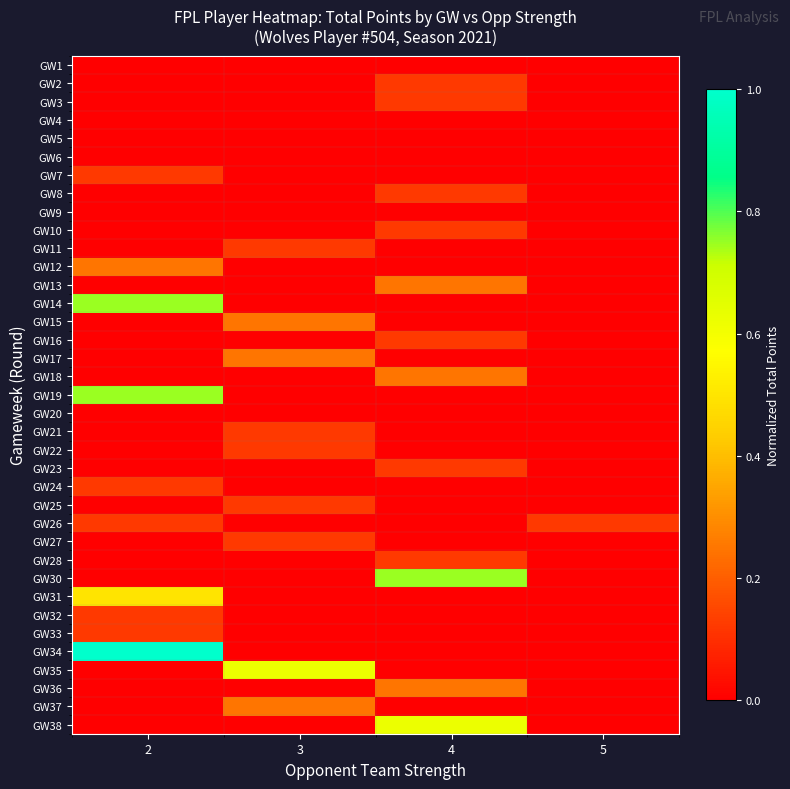

What is the total value across all series at 2?

3.9